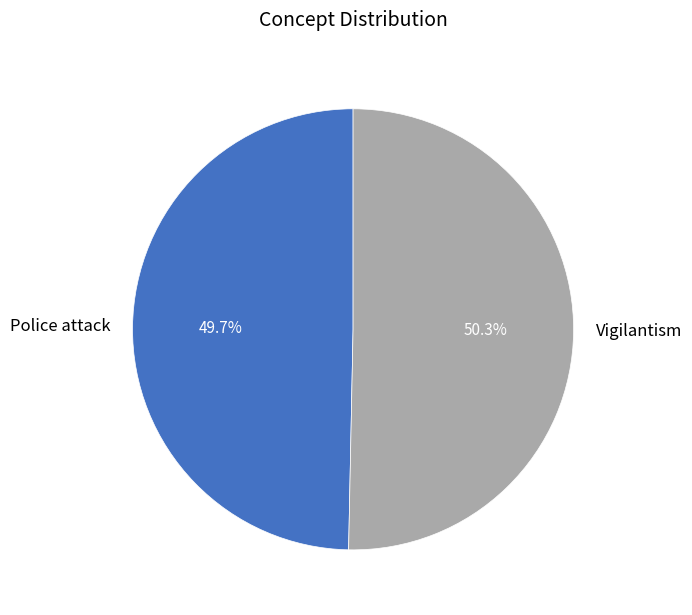

How many segments does this pie chart have?

2